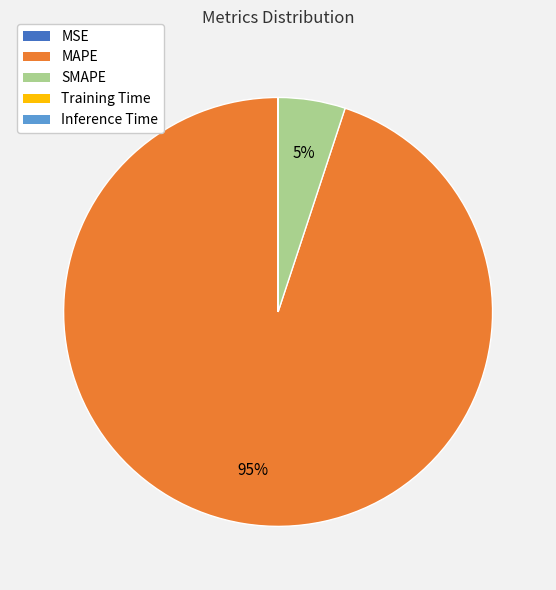

To the nearest percent, what is the difference between the largest and smallest slice percentages?

95%